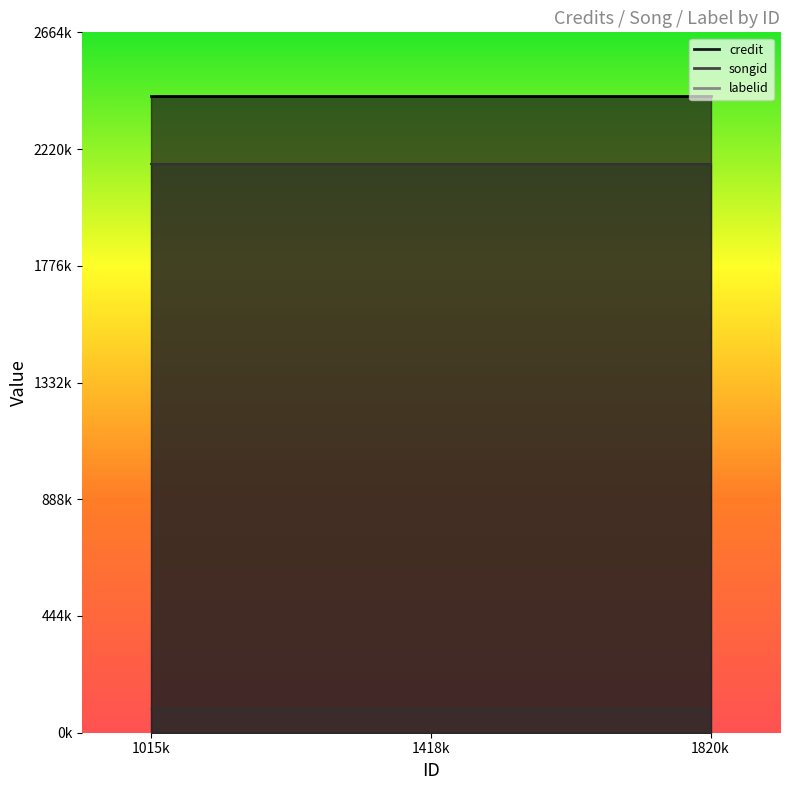

At how many categories does at least one series exceed 2143712?

3